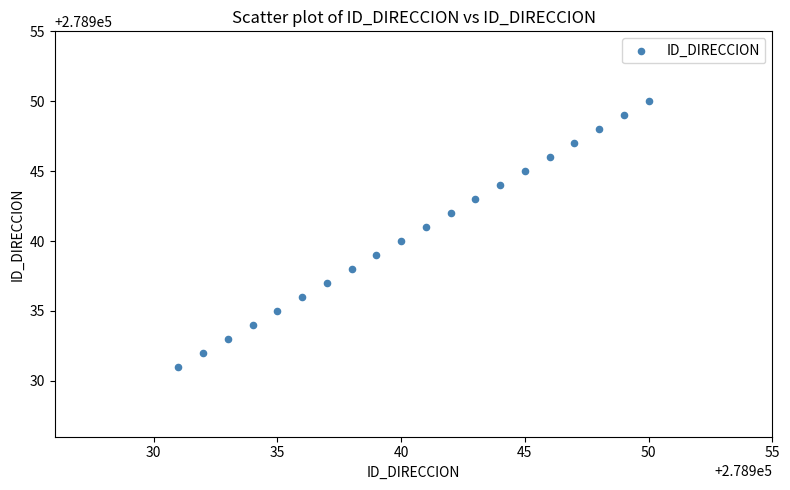

What is the range of Y values (max minus min)?

19